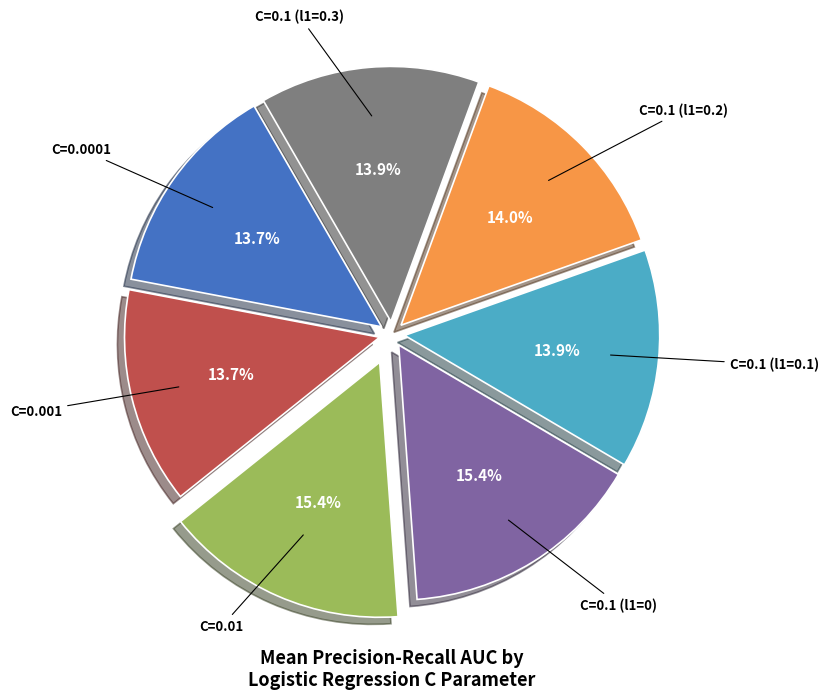

Is there any slice that represents more than half of the pie?

No